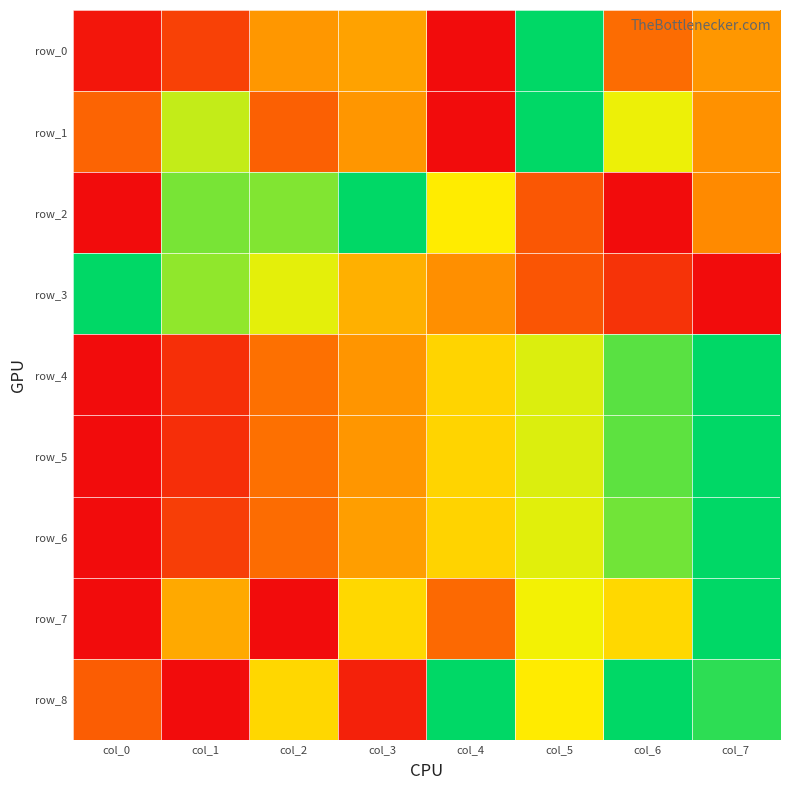

Reading left to right, extract all data points from this chart.

row_0: 0.0	0.2	0.4	0.4	0.0	1.0	0.3	0.4
row_1: 0.3	0.7	0.2	0.4	0.0	1.0	0.7	0.4
row_2: 0.0	0.8	0.8	1.0	0.7	0.2	0.0	0.4
row_3: 1.0	0.8	0.7	0.5	0.4	0.2	0.1	0.0
row_4: 0.0	0.1	0.3	0.4	0.6	0.7	0.9	1.0
row_5: 0.0	0.1	0.3	0.4	0.6	0.7	0.9	1.0
row_6: 0.0	0.1	0.3	0.4	0.6	0.7	0.8	1.0
row_7: 0.0	0.5	0.0	0.6	0.3	0.7	0.6	1.0
row_8: 0.2	0.0	0.6	0.1	1.0	0.6	1.0	0.9